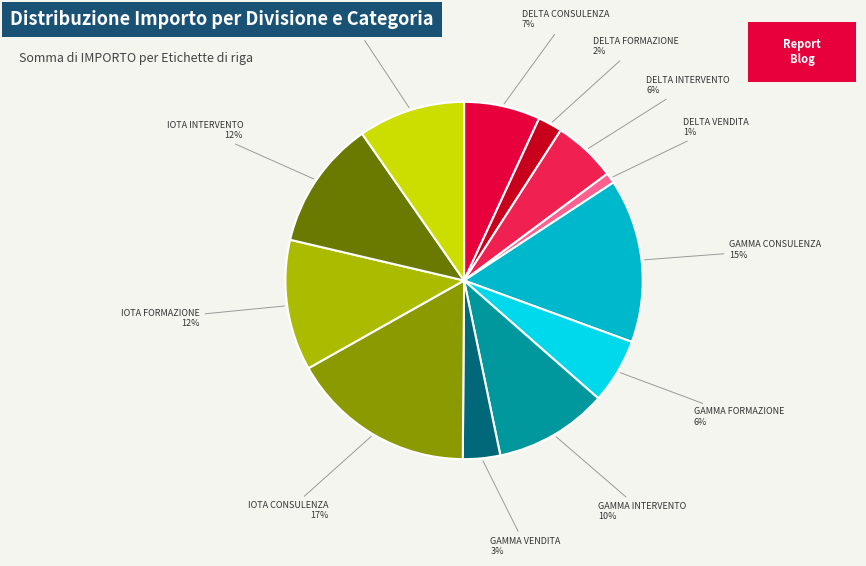

Which category has the smallest portion of the pie?

DELTA VENDITA